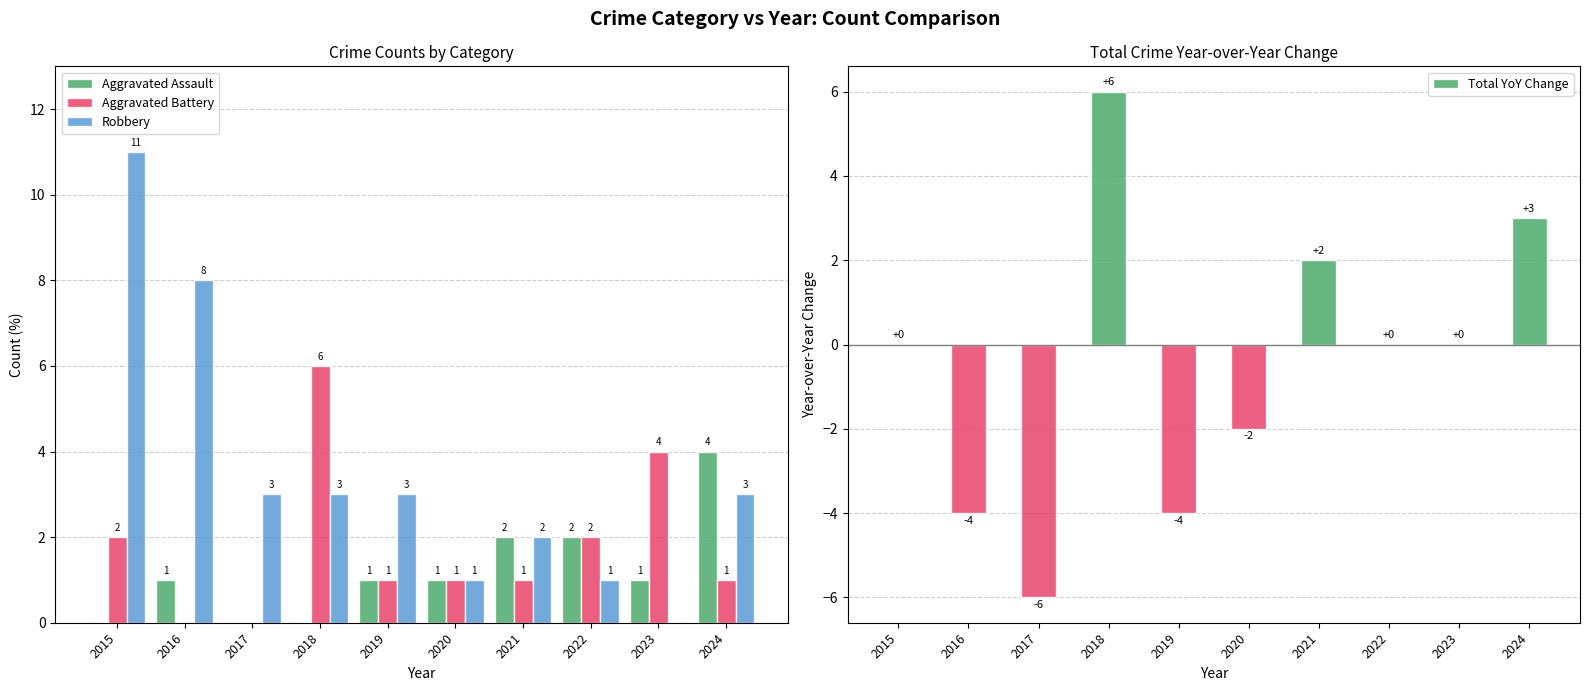

Where does the Total YoY Change series first go above 0?

2018